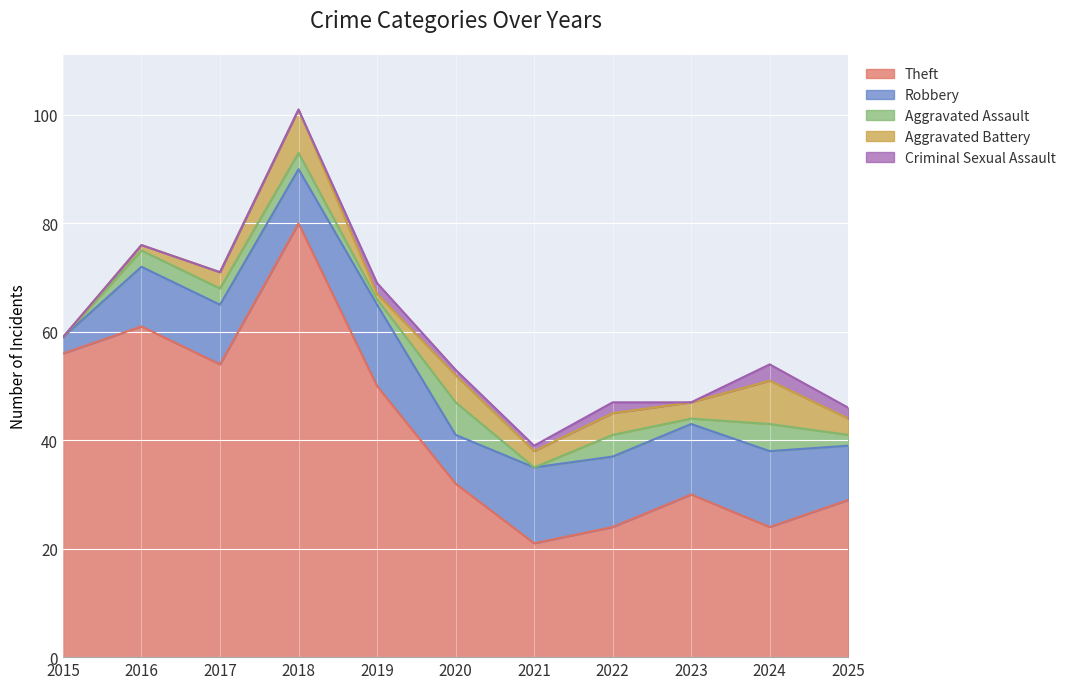

What is the total value across all series at 2017?

71